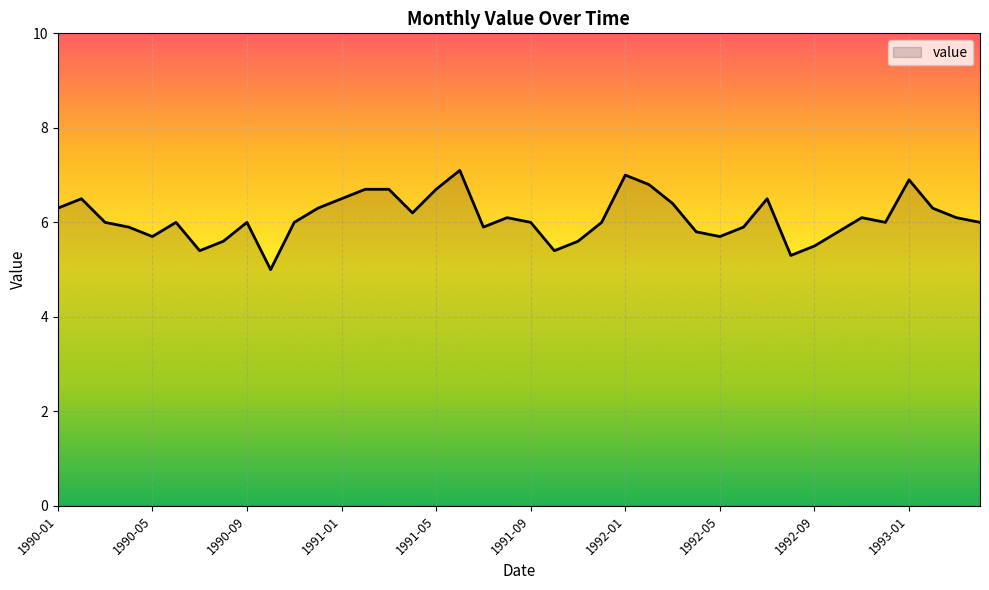

What is the greatest value displayed?

7.1